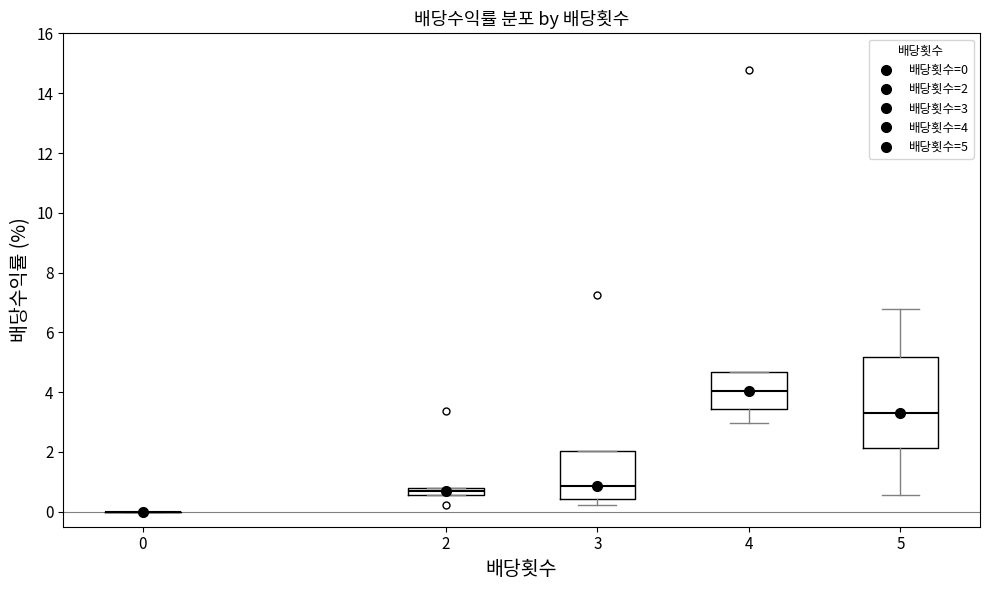

Which box is the tallest, from its lower edge to its upper edge?

5